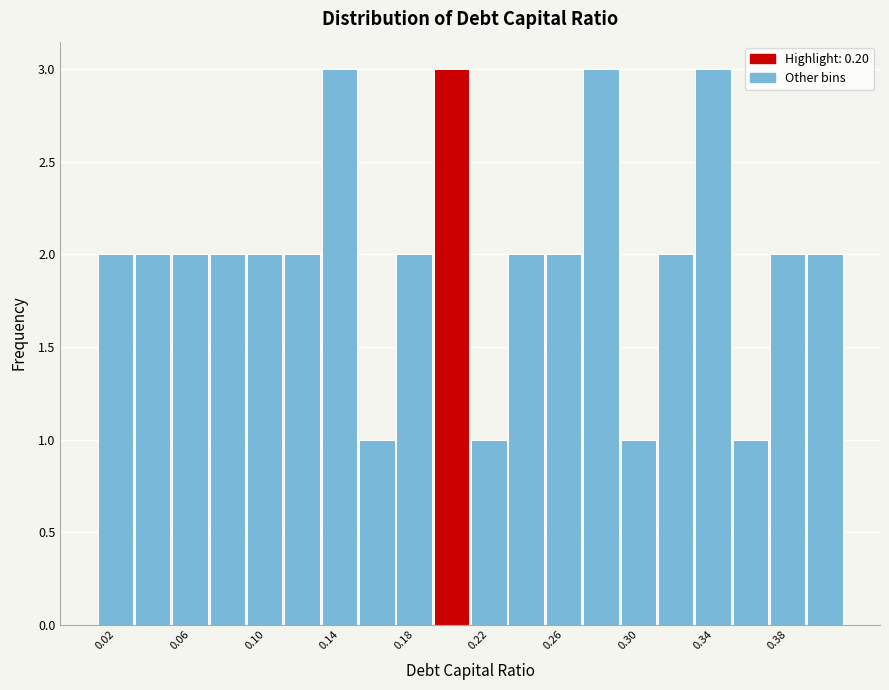

What is the height of the bar covering 0.33 to 0.35 on the x-axis? The values are not printed on the chart, so give them approximately, as read against the axis.

3